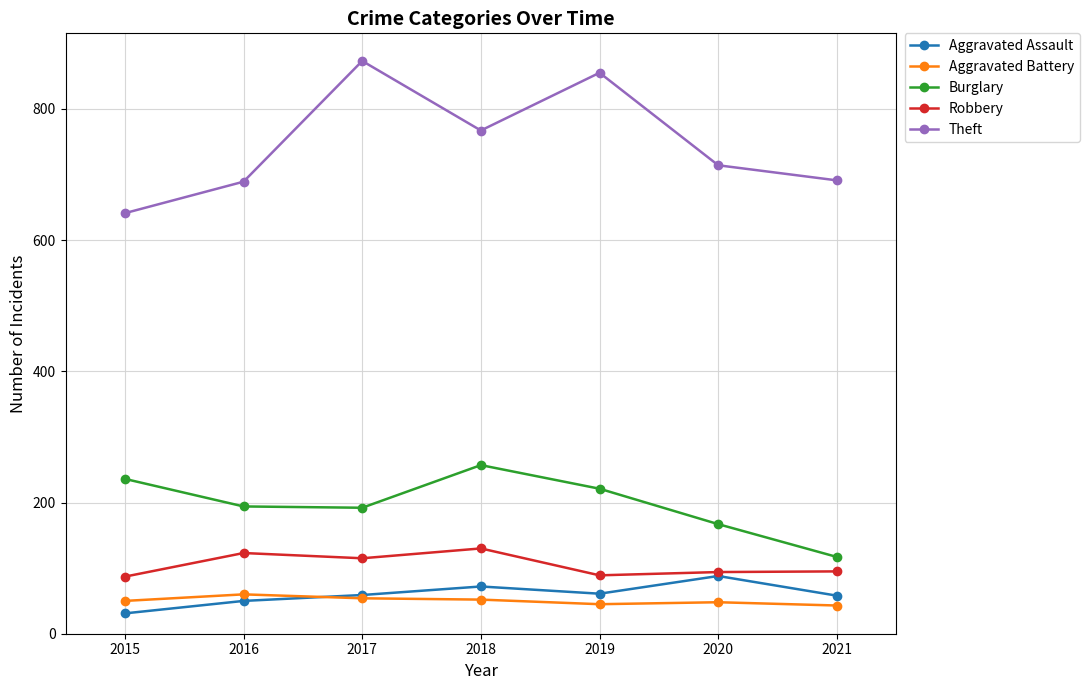

In Theft, how many points are higher than both neighbors (excluding endpoints)?

2